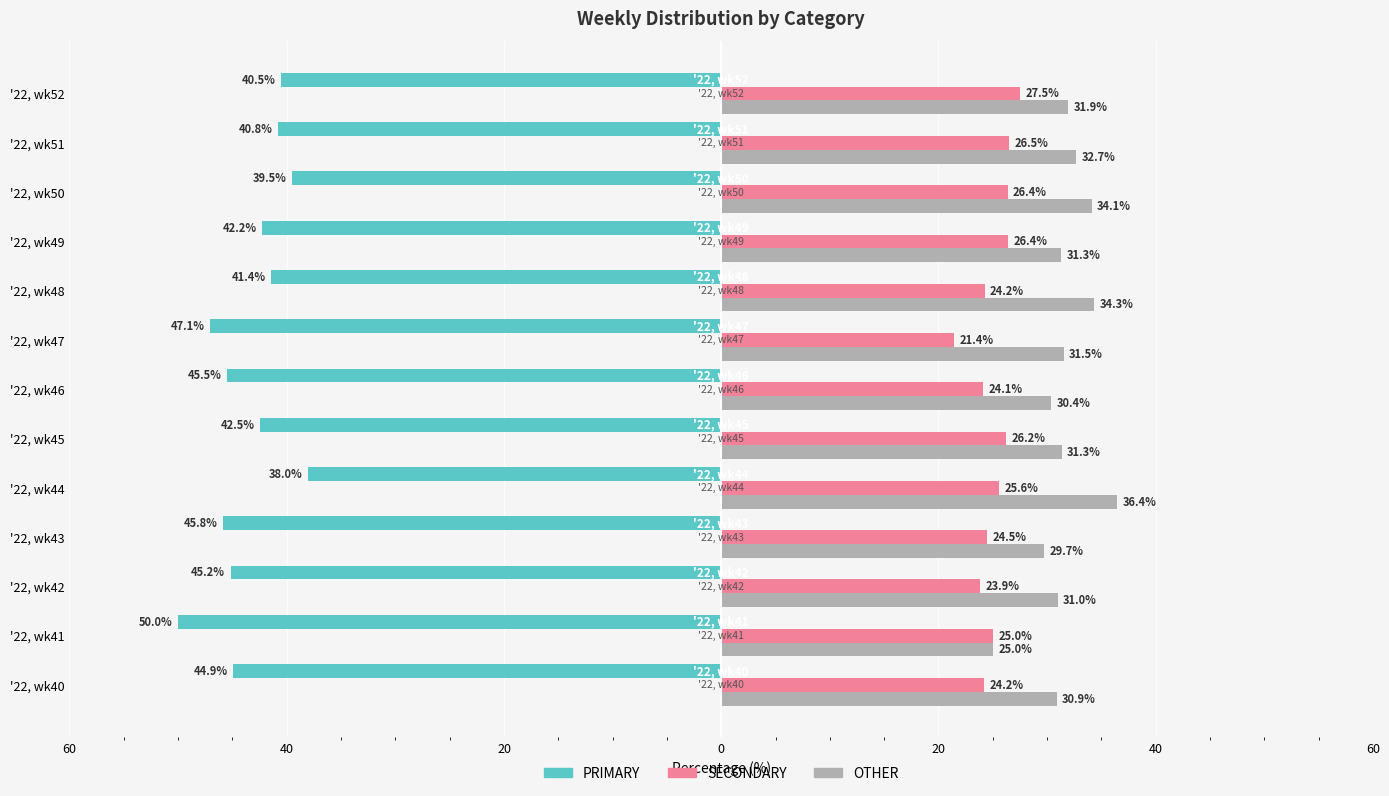

Which series has the largest range (max minus min)?

PRIMARY